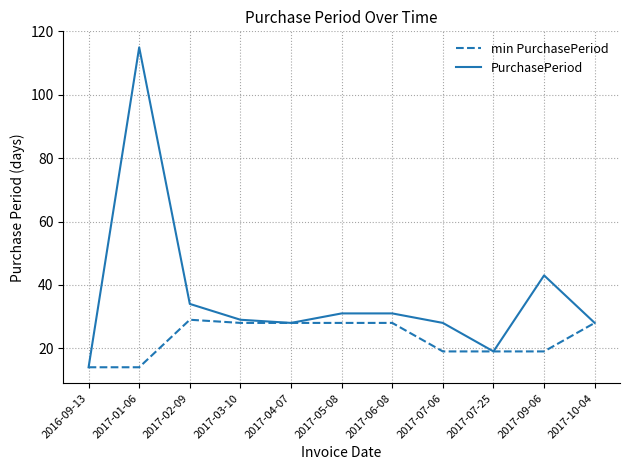

Which series has the largest range (max minus min)?

PurchasePeriod